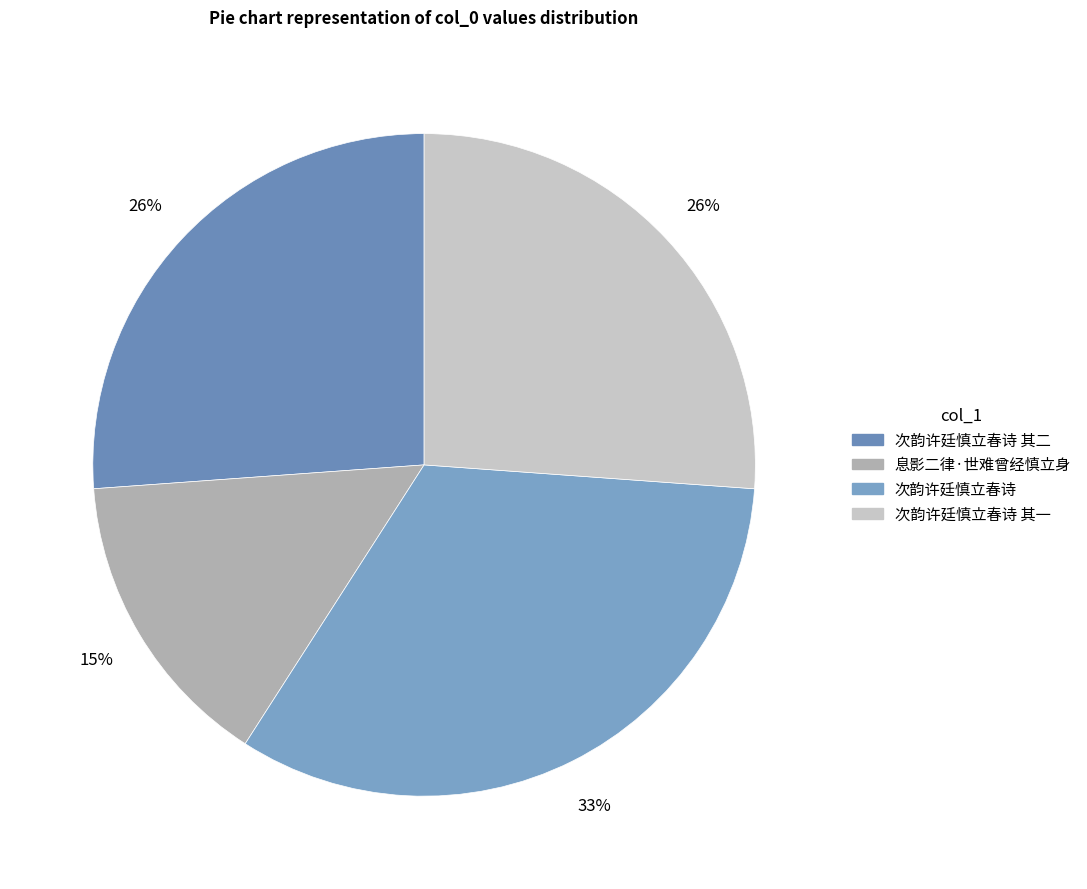

Count the number of slices in the pie.

4